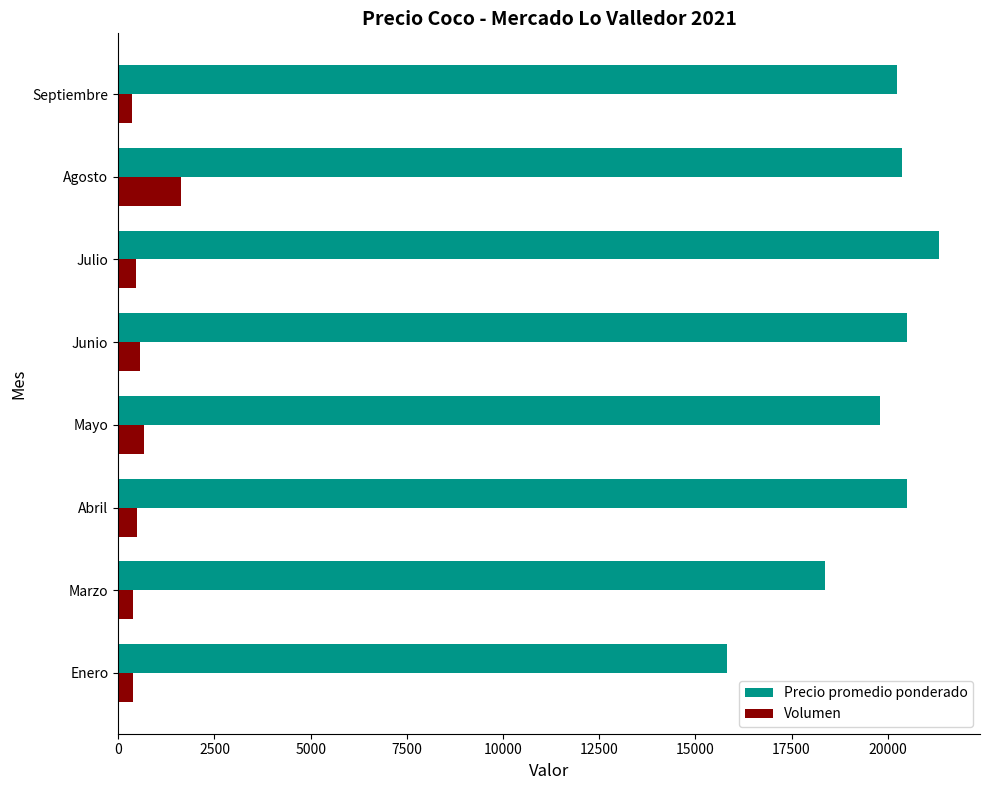

List the series in order of their overall mean, lowest first.

Volumen, Precio promedio ponderado